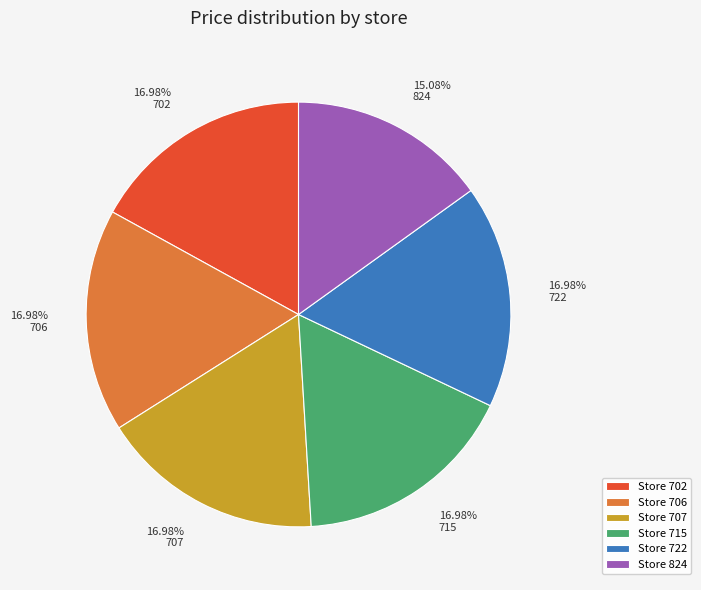

Does 706 account for over 50% of the chart?

No